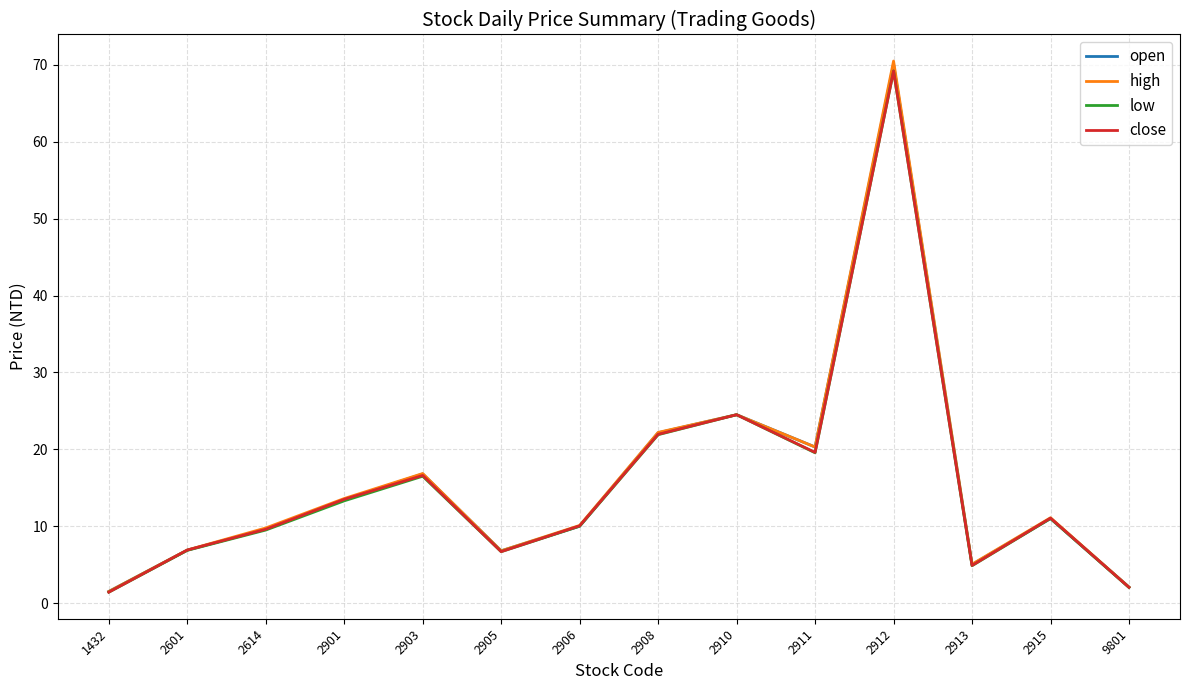

True or false: open has a value of 16.8 at 2903.

True